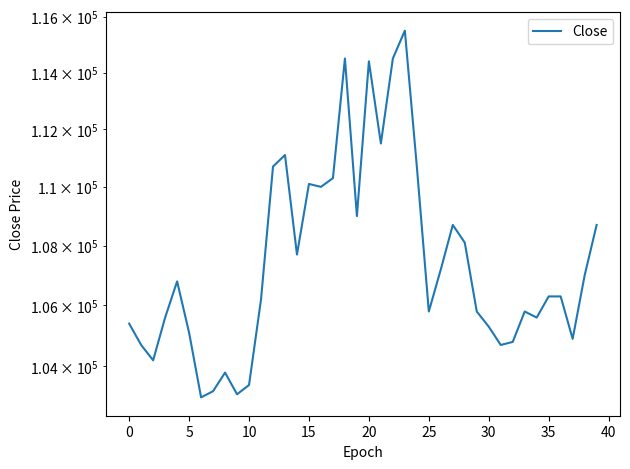

Between 24 and 17, which is larger?

24